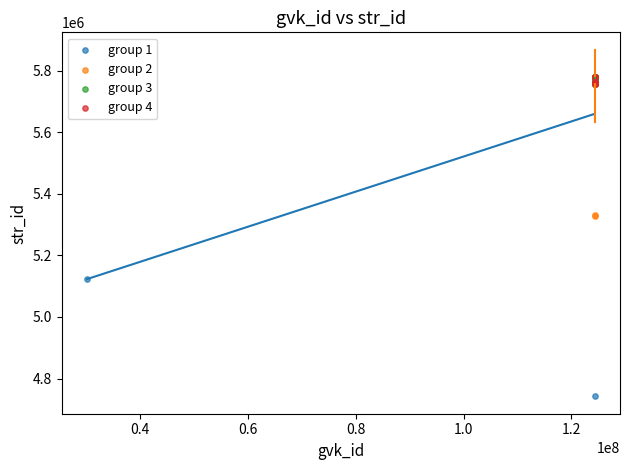

Which series has the largest Y range (max minus min)?

group 1